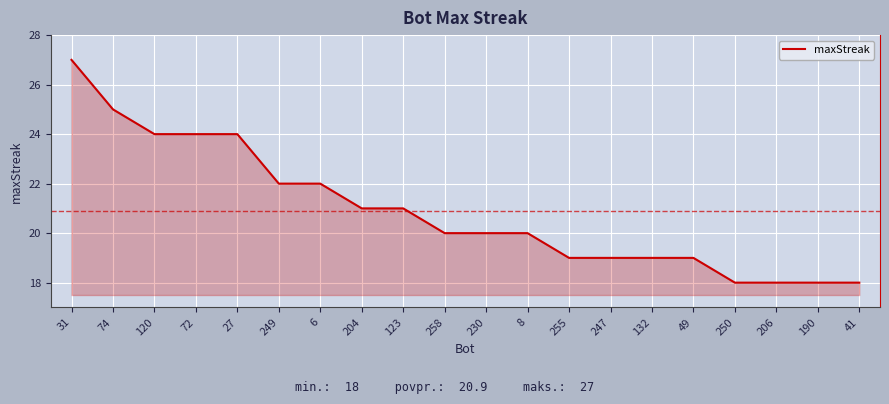

What is the smallest value displayed?

18